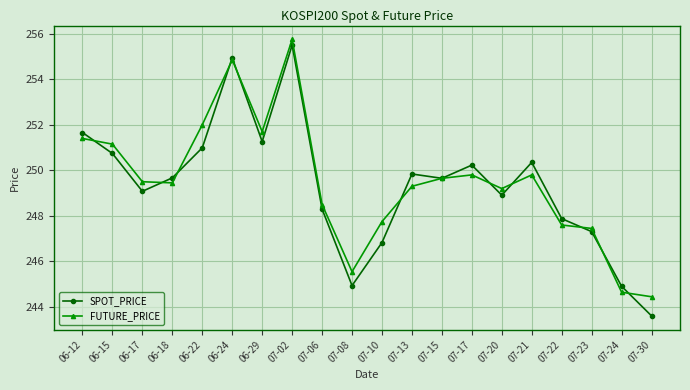

Rank the series at 06-22 from lowest to highest value.

SPOT_PRICE, FUTURE_PRICE